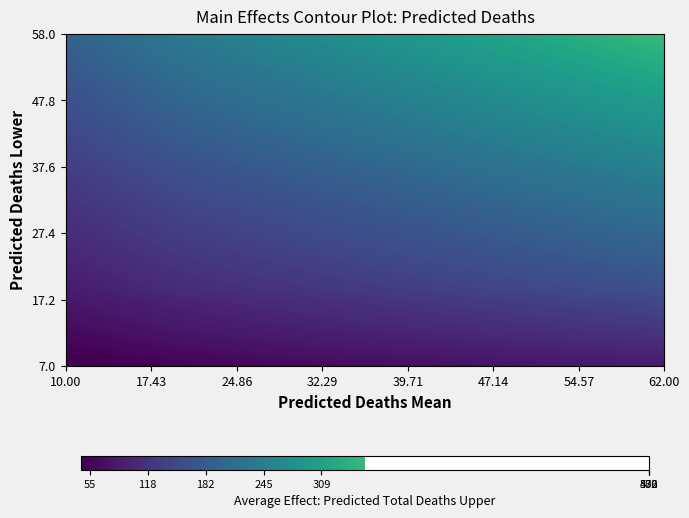

Is the value of predicted_deaths_lower at 9 greater than the value of predicted_deaths_mean at 18?

No